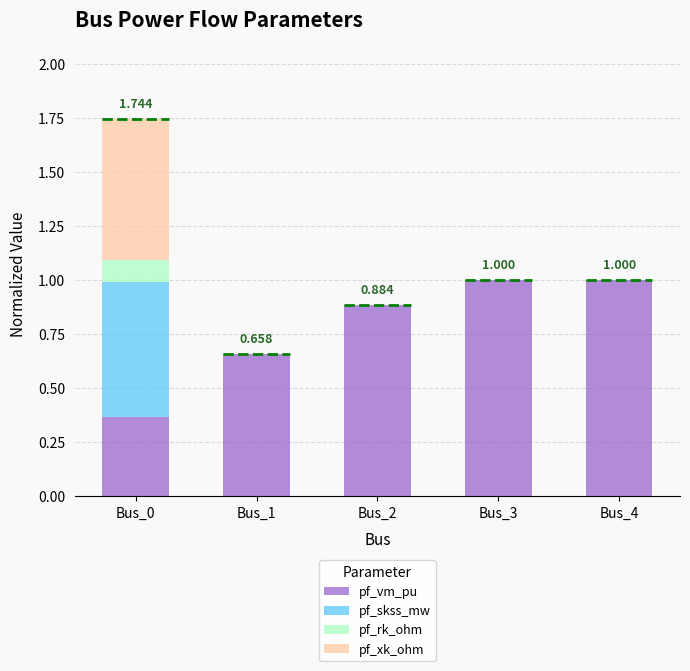

Are the bars grouped side by side (vs. stacked)?

No